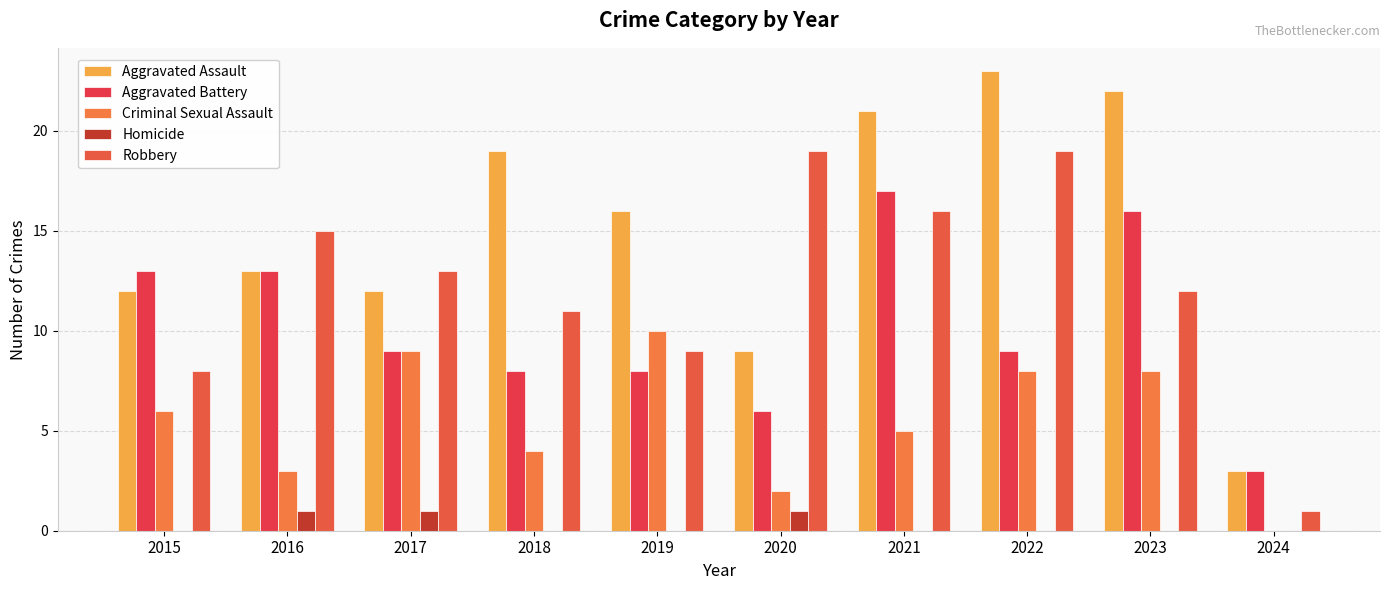

How many values in Criminal Sexual Assault are above zero?

9